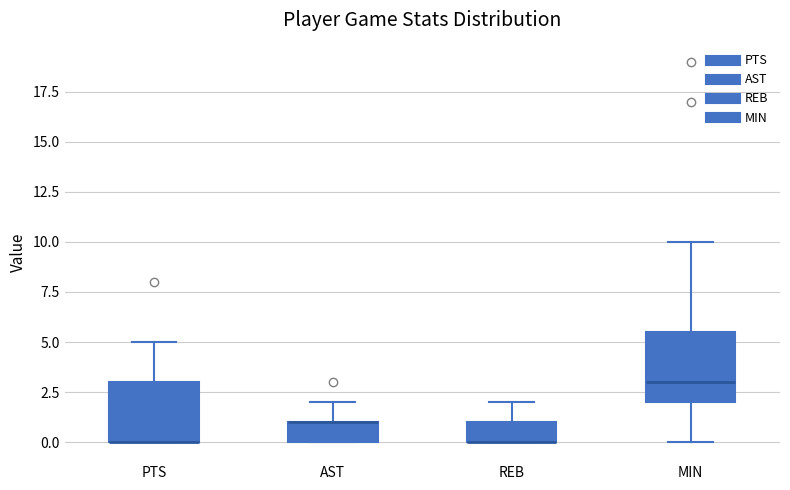

Comparing the boxes themselves (not the whiskers), which one is the tallest?

MIN